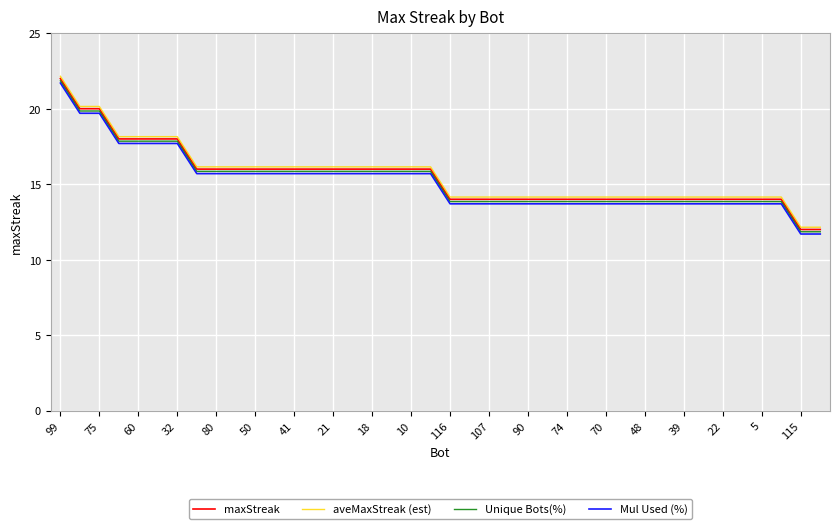

What is the minimum value for aveMaxStreak (est)?

12.2